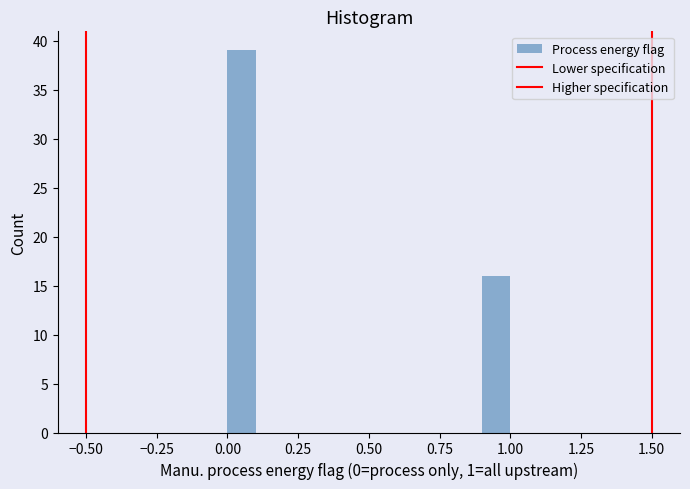

Around what value on the x-axis is the tallest bar? Give the approximate position of its centre, as read against the axis.

0.05